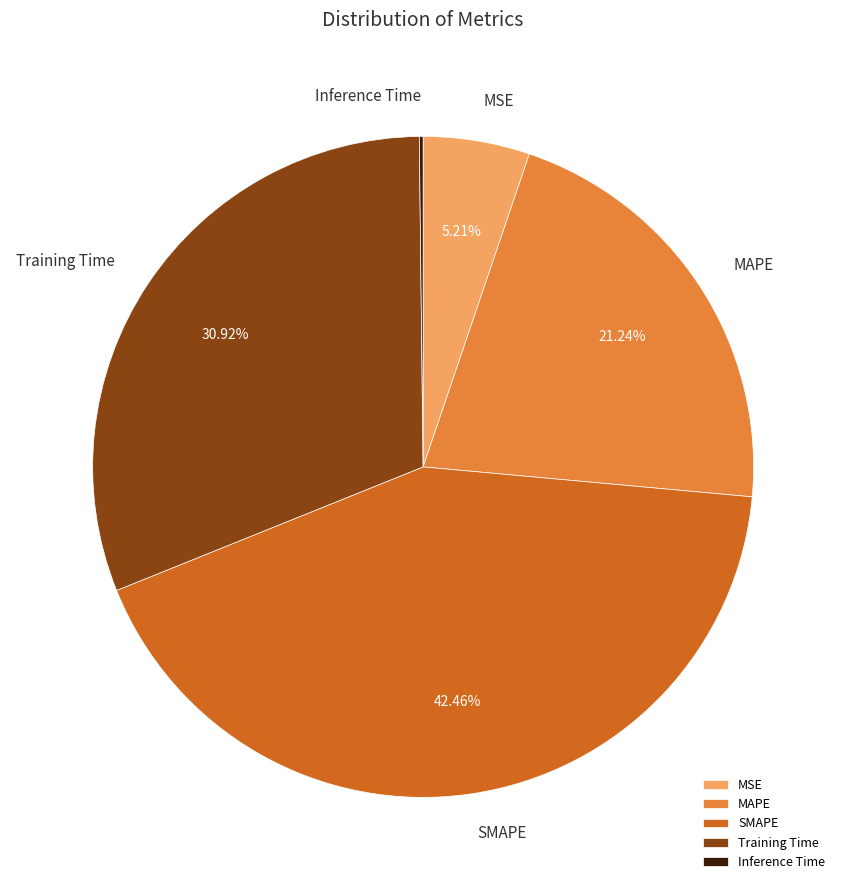

To the nearest percent, what portion does MAPE represent?

21%